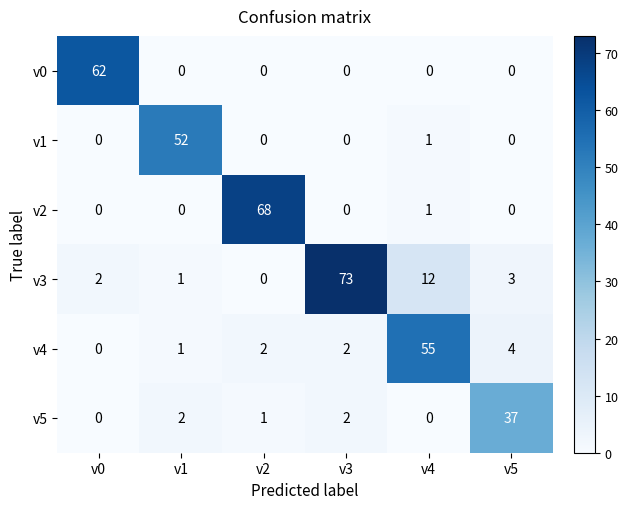

What is the maximum value for v5?

37